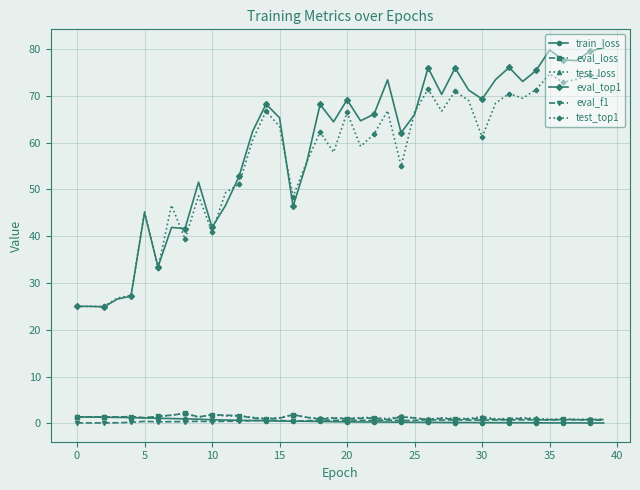

What is the highest value of the eval_f1 series?

0.8